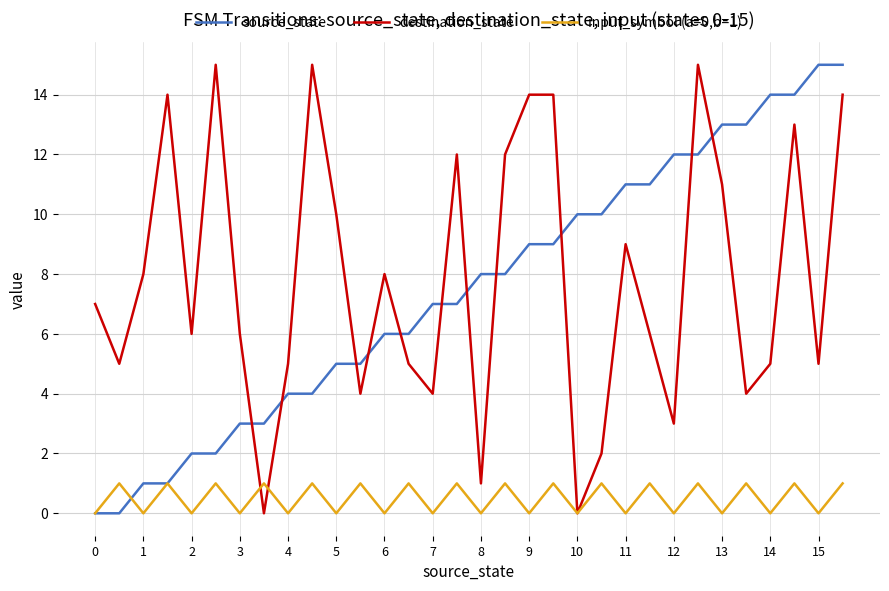

Reading right to left, what are all the values shown in this chart?

source_state: 15	15	14	14	13	13	12	12	11	11	10	10	9	9	8	8	7	7	6	6	5	5	4	4	3	3	2	2	1	1	0	0
destination_state: 14	5	13	5	4	11	15	3	6	9	2	0	14	14	12	1	12	4	5	8	4	10	15	5	0	6	15	6	14	8	5	7
input_symbol (a=0,b=1): 1	0	1	0	1	0	1	0	1	0	1	0	1	0	1	0	1	0	1	0	1	0	1	0	1	0	1	0	1	0	1	0